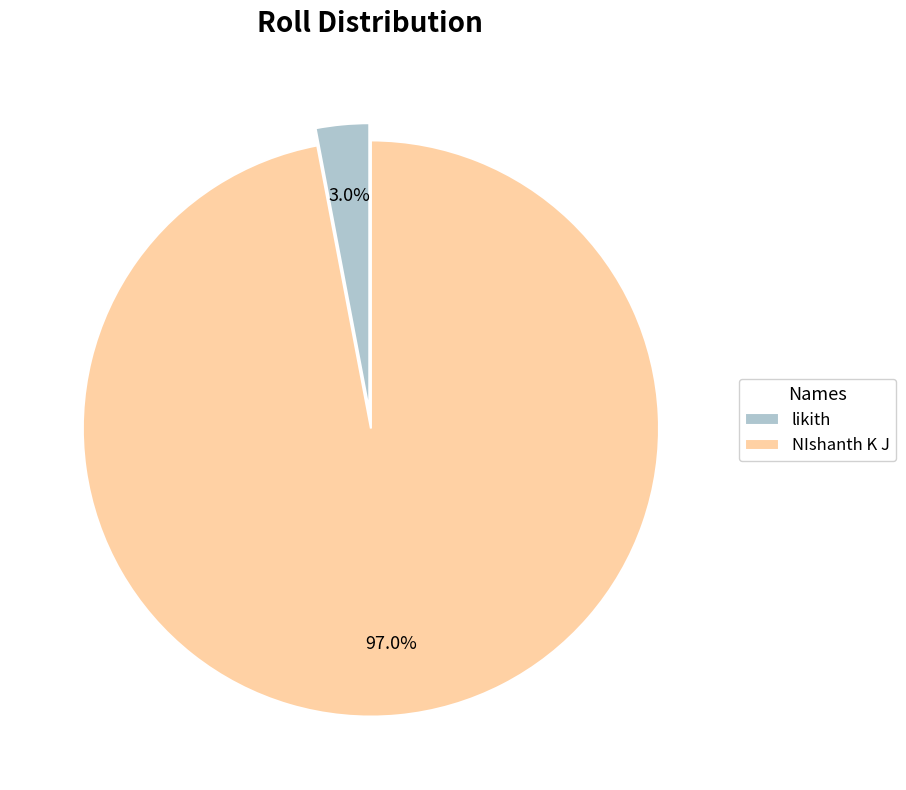

How much of the chart is everything except NIshanth K J?

3.0%